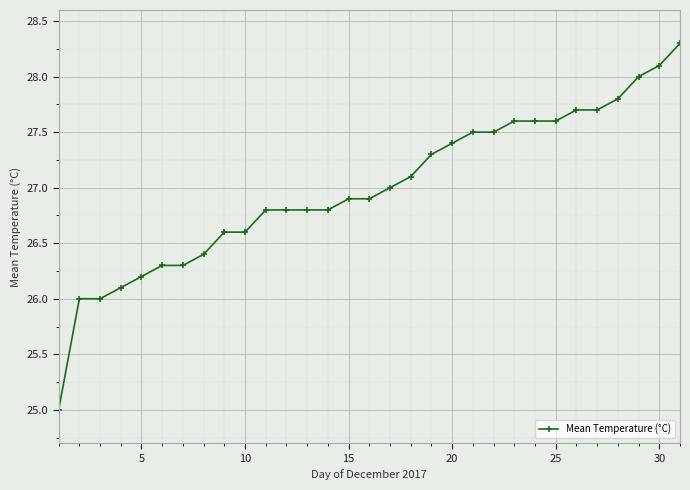

Is this an area chart (filled region under the line)?

No